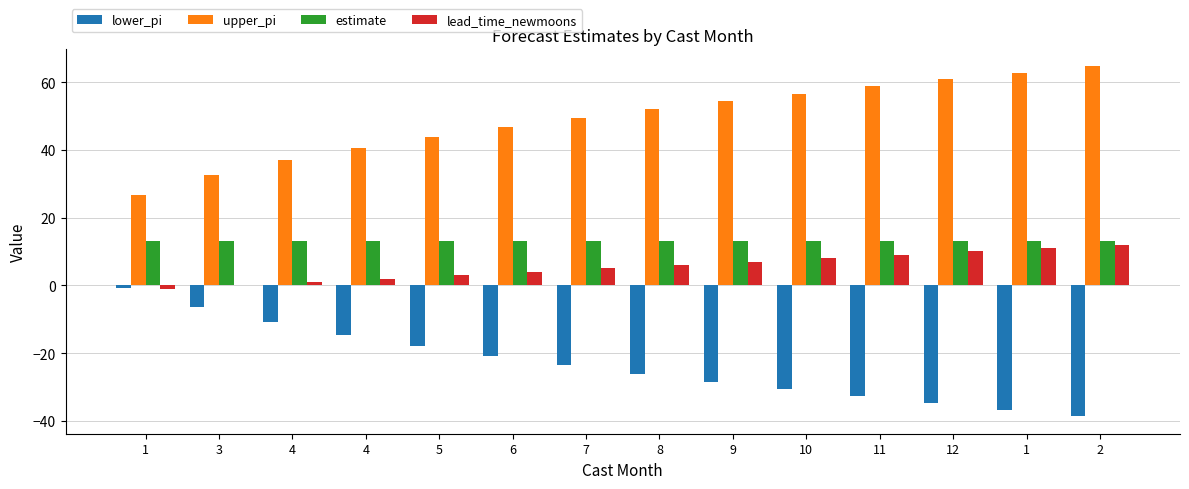

What is the approximate value of estimate at 1?

13.0